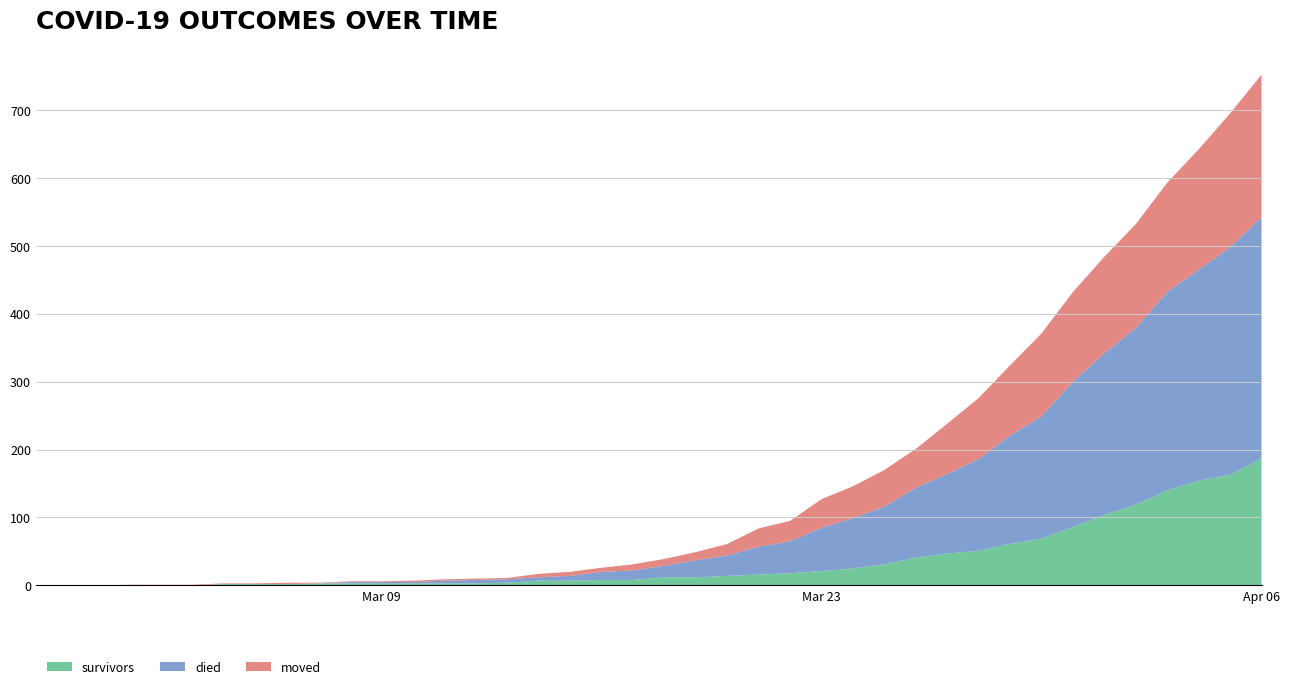

Reading left to right, extract all data points from this chart.

survivors: 2020-02-27=0	2020-02-28=0	2020-02-29=0	2020-03-01=0	2020-03-02=0	2020-03-03=0	2020-03-04=2	2020-03-05=2	2020-03-06=2	2020-03-07=3	2020-03-08=3	2020-03-09=3	2020-03-10=3	2020-03-11=3	2020-03-12=3	2020-03-13=4	2020-03-14=7	2020-03-15=7	2020-03-16=8	2020-03-17=8	2020-03-18=12	2020-03-19=12	2020-03-20=14	2020-03-21=16	2020-03-22=18	2020-03-23=21	2020-03-24=25	2020-03-25=31	2020-03-26=41	2020-03-27=47	2020-03-28=51	2020-03-29=61	2020-03-30=69	2020-03-31=86	2020-04-01=104	2020-04-02=119	2020-04-03=140	2020-04-04=154	2020-04-05=163	2020-04-06=187
died: 2020-02-27=0	2020-02-28=0	2020-02-29=0	2020-03-01=0	2020-03-02=0	2020-03-03=0	2020-03-04=0	2020-03-05=0	2020-03-06=0	2020-03-07=0	2020-03-08=2	2020-03-09=2	2020-03-10=2	2020-03-11=4	2020-03-12=5	2020-03-13=5	2020-03-14=5	2020-03-15=7	2020-03-16=12	2020-03-17=14	2020-03-18=17	2020-03-19=25	2020-03-20=30	2020-03-21=41	2020-03-22=47	2020-03-23=64	2020-03-24=74	2020-03-25=85	2020-03-26=103	2020-03-27=117	2020-03-28=135	2020-03-29=160	2020-03-30=180	2020-03-31=214	2020-04-01=238	2020-04-02=260	2020-04-03=292	2020-04-04=311	2020-04-05=335	2020-04-06=355
moved: 2020-02-27=0	2020-02-28=0	2020-02-29=0	2020-03-01=1	2020-03-02=1	2020-03-03=1	2020-03-04=1	2020-03-05=1	2020-03-06=2	2020-03-07=1	2020-03-08=1	2020-03-09=1	2020-03-10=2	2020-03-11=2	2020-03-12=2	2020-03-13=2	2020-03-14=5	2020-03-15=6	2020-03-16=6	2020-03-17=9	2020-03-18=10	2020-03-19=12	2020-03-20=17	2020-03-21=27	2020-03-22=30	2020-03-23=42	2020-03-24=47	2020-03-25=54	2020-03-26=57	2020-03-27=74	2020-03-28=90	2020-03-29=103	2020-03-30=122	2020-03-31=132	2020-04-01=142	2020-04-02=153	2020-04-03=161	2020-04-04=177	2020-04-05=197	2020-04-06=210